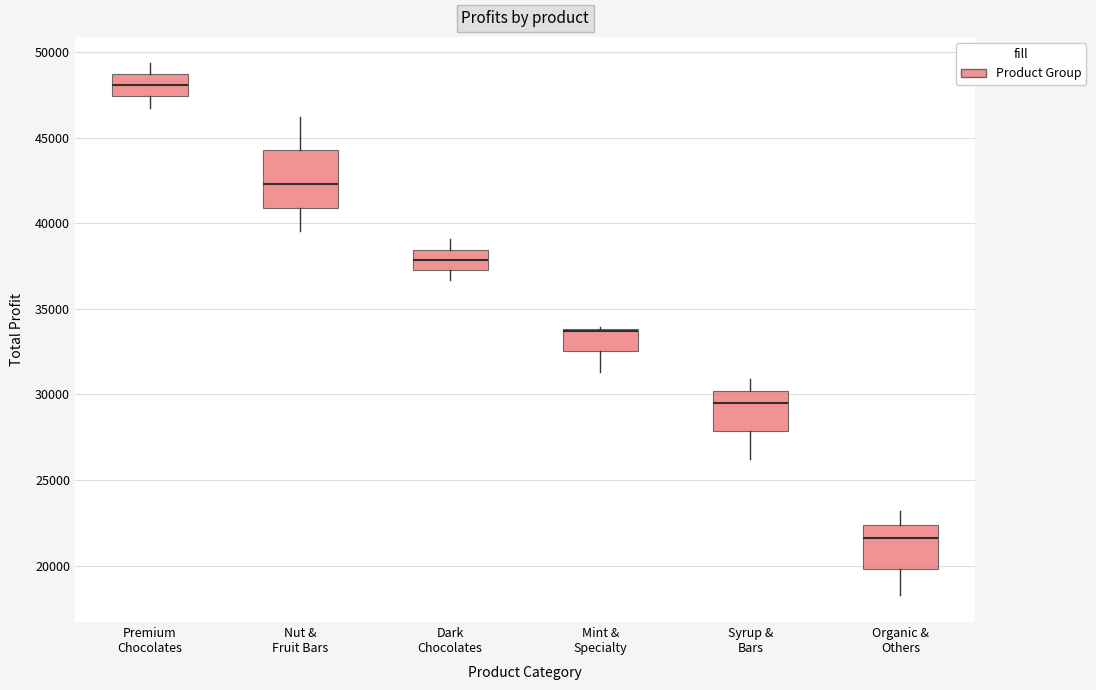

Reading left to right, read every box against the y-axis: the position of its median line, the range the box covers, and the ends of its whiskers. The values are not printed on the chart, so give them approximately, as read against the axis.

Premium Chocolates: median 48000, box 47500 to 48500, whiskers 47000 to 49500
Nut & Fruit Bars: median 42500, box 41000 to 44500, whiskers 39500 to 46000
Dark Chocolates: median 38000, box 37500 to 38500, whiskers 36500 to 39000
Mint & Specialty: median 33500 (drawn on the box's upper edge), box 32500 to 34000, whiskers 31500 to 34000
Syrup & Bars: median 29500, box 28000 to 30000, whiskers 26500 to 31000
Organic & Others: median 21500, box 20000 to 22500, whiskers 18500 to 23000